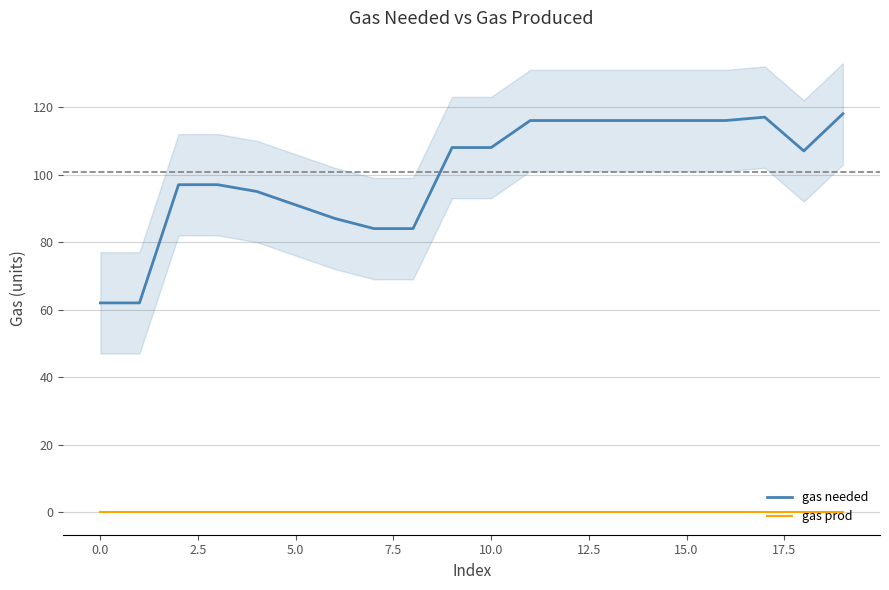

Does the chart display data point markers on the line(s)?

No